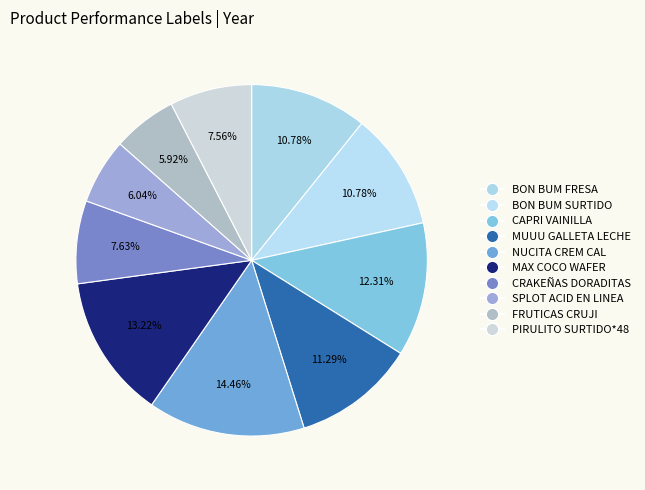

Which category has the smallest portion of the pie?

FRUTICAS CRUJI MASTICABLE